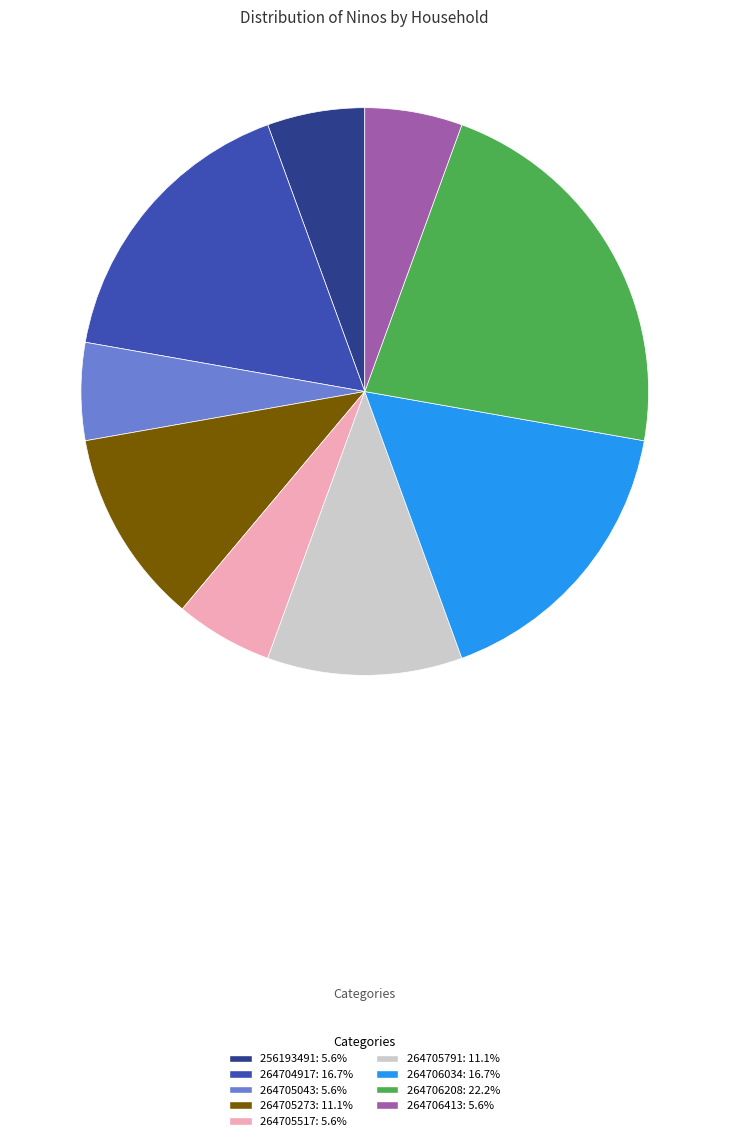

How many segments does this pie chart have?

9